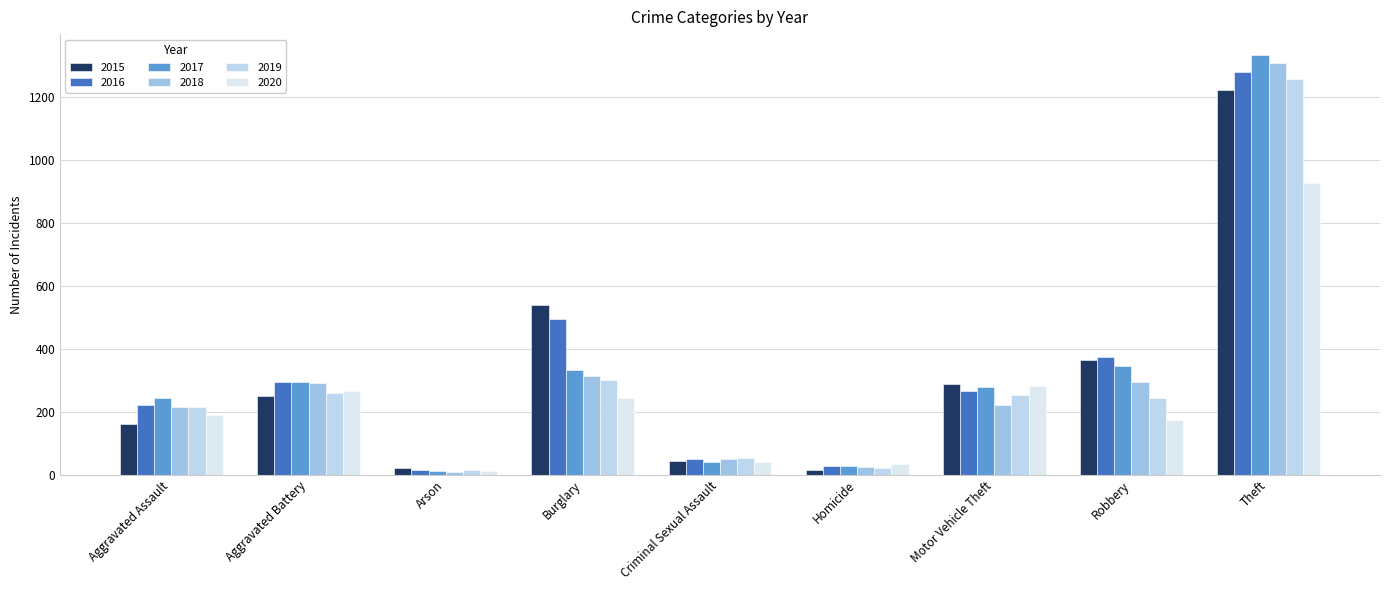

How many bars are there in total?

54